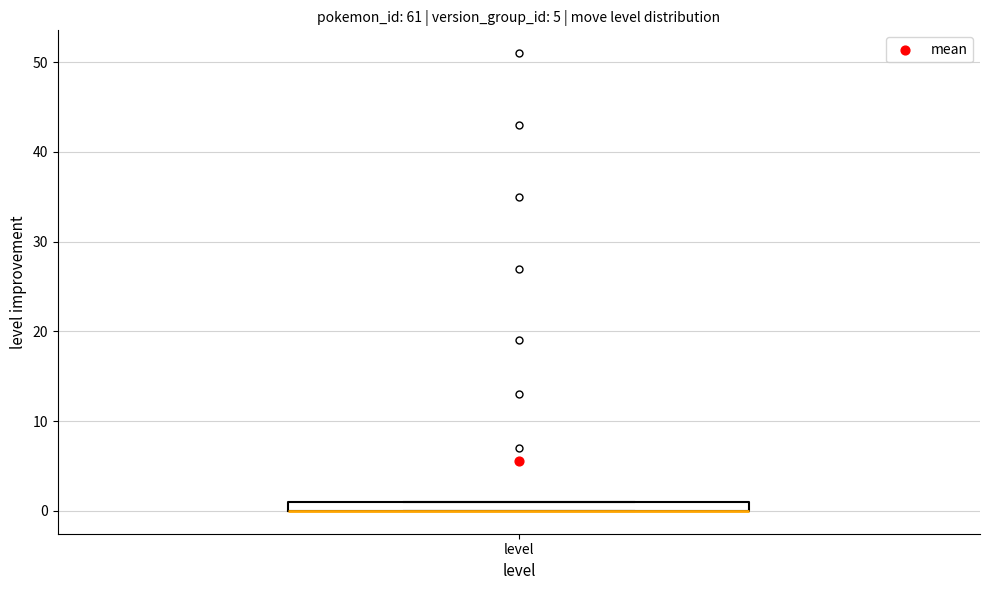

Where is the upper edge of the box for level on the y-axis? The values are not printed on the chart, so give them approximately, as read against the axis.

1